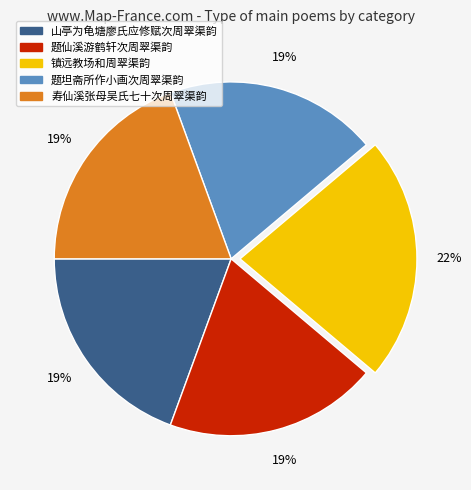

Approximately how many times larger is the value at 山亭为龟塘廖氏应修赋次周翠渠韵 compared to 寿仙溪张母吴氏七十次周翠渠韵?

1.0